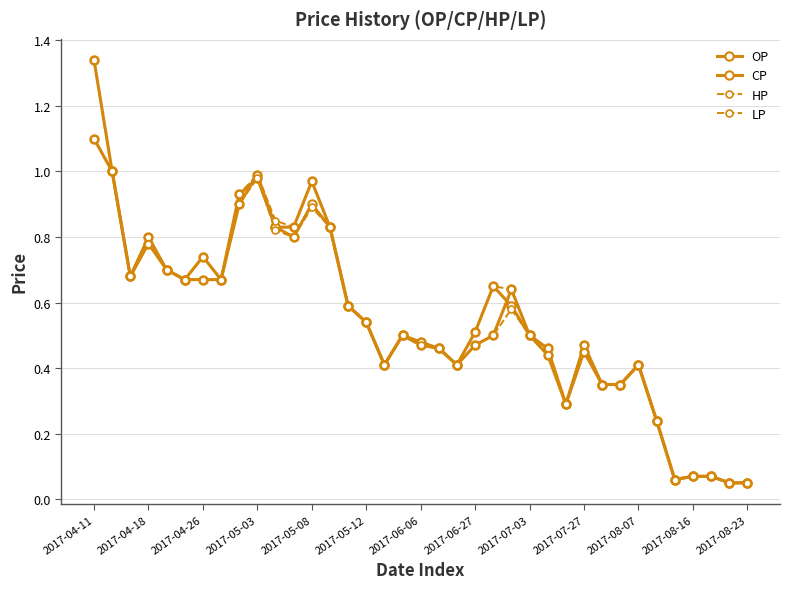

List the series in order of their overall mean, lowest first.

LP, CP, OP, HP